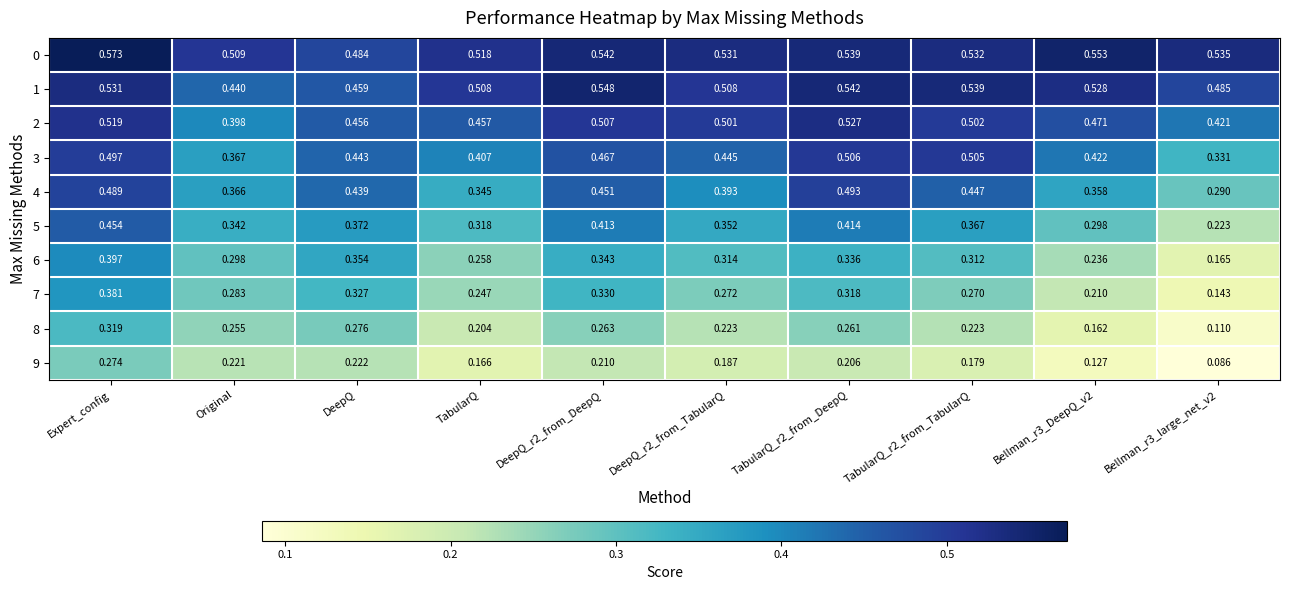

Which category has the lowest value in the 1 series?

Original